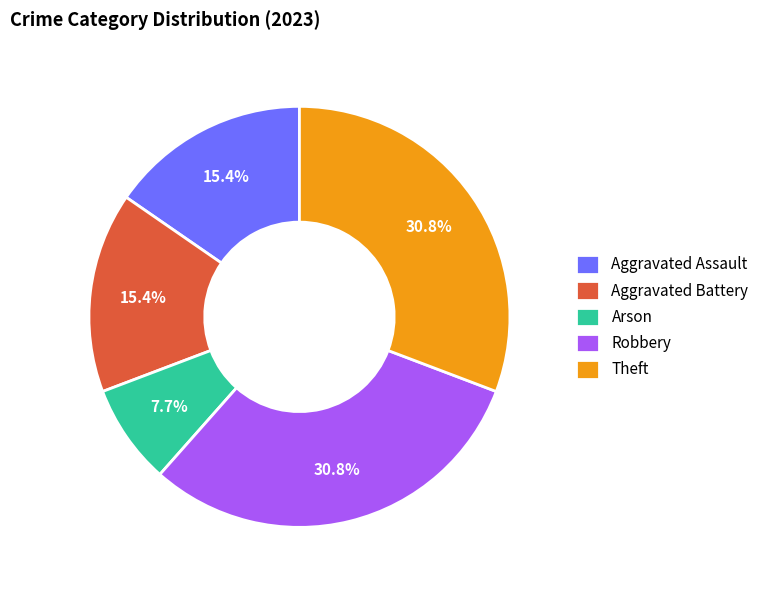

Does Theft represent more than half of the total?

No